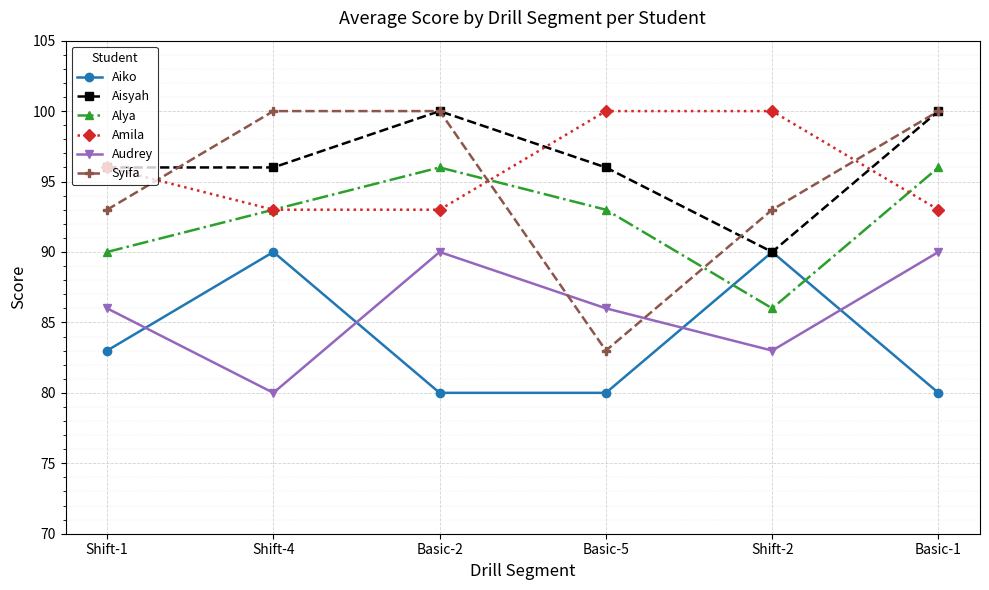

Is the value of Alya at Basic-2 greater than the value of Amila at Basic-1?

Yes